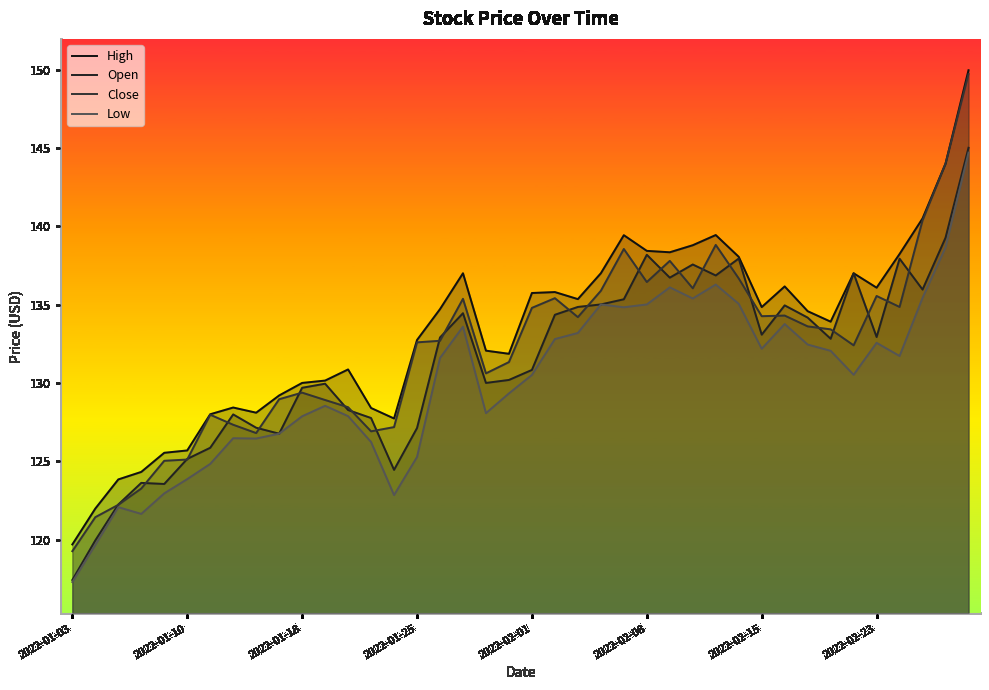

What are all the series names shown in the legend?

High, Open, Close, Low